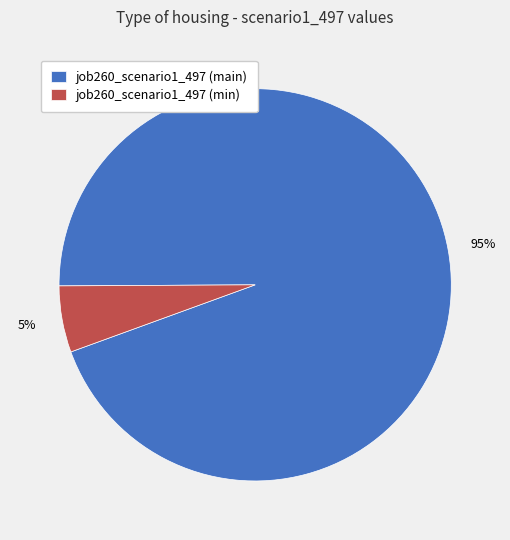

How many slices are in this pie chart?

2